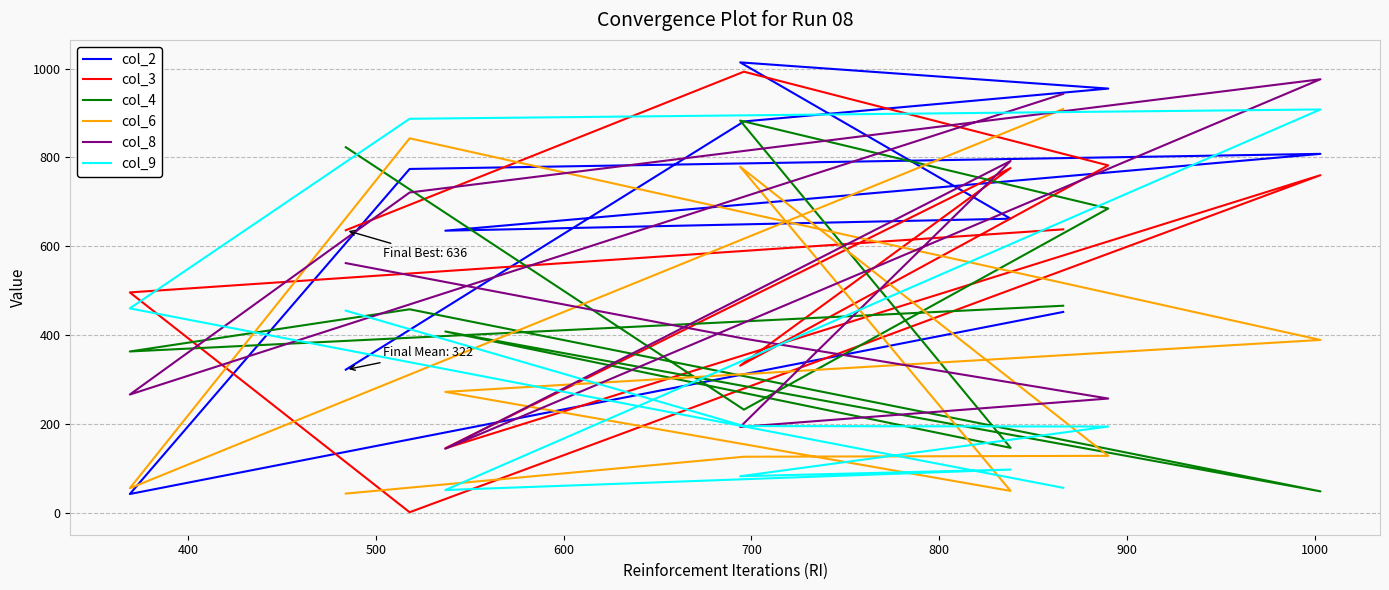

What is the sum of the col_6 values at 400 and 800?

104